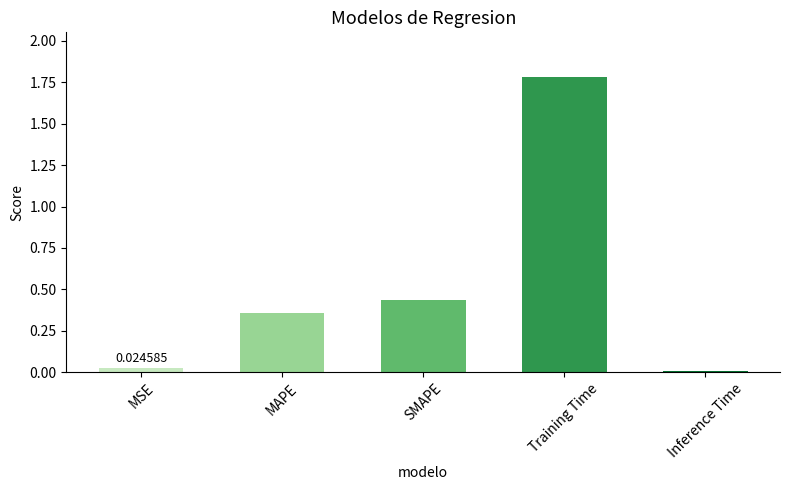

What is the sum of all values?

2.6